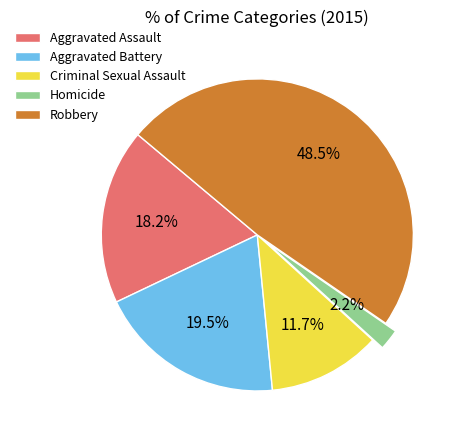

How much of the chart is everything except Homicide?

97.8%